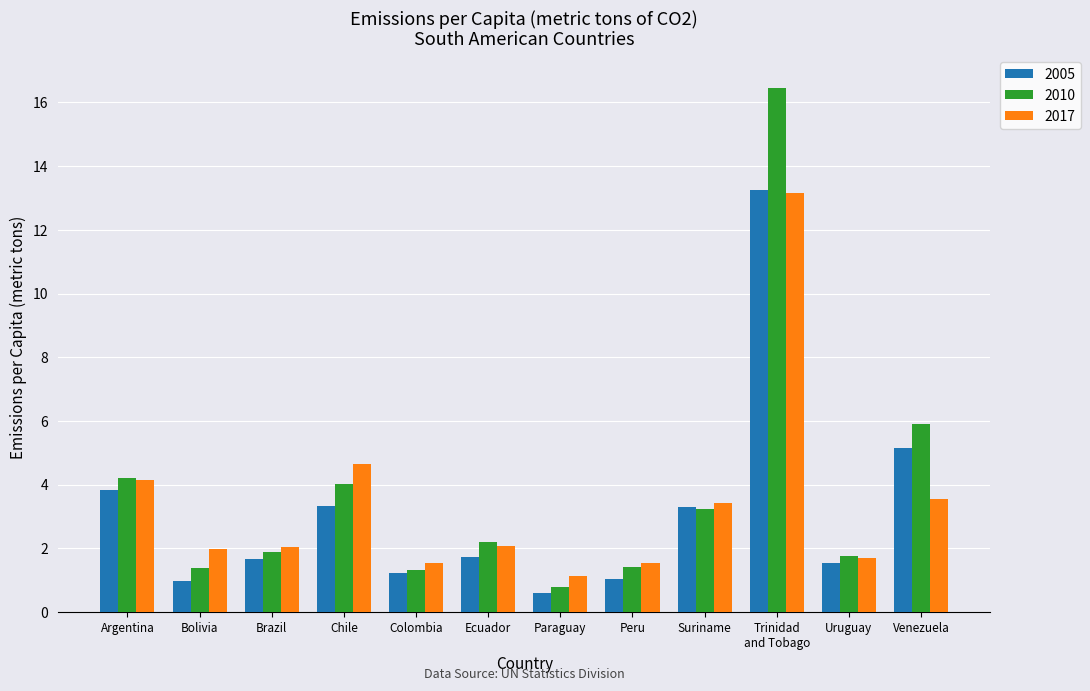

True or false: 2010 has a value of 2.2 at Ecuador.

True